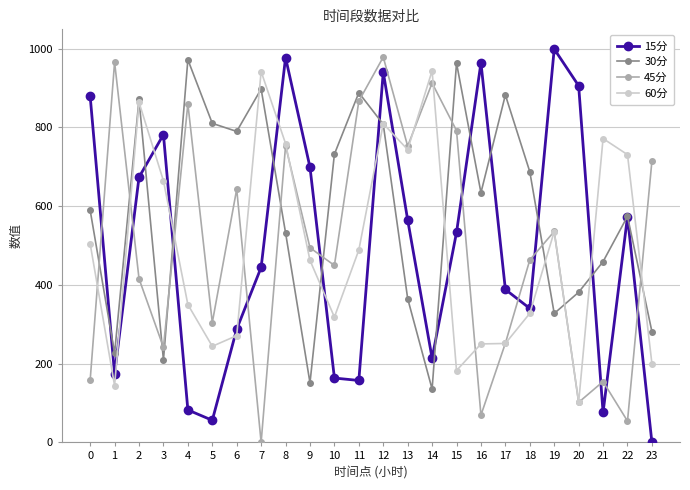

Which label corresponds to the largest value in the chart?

19